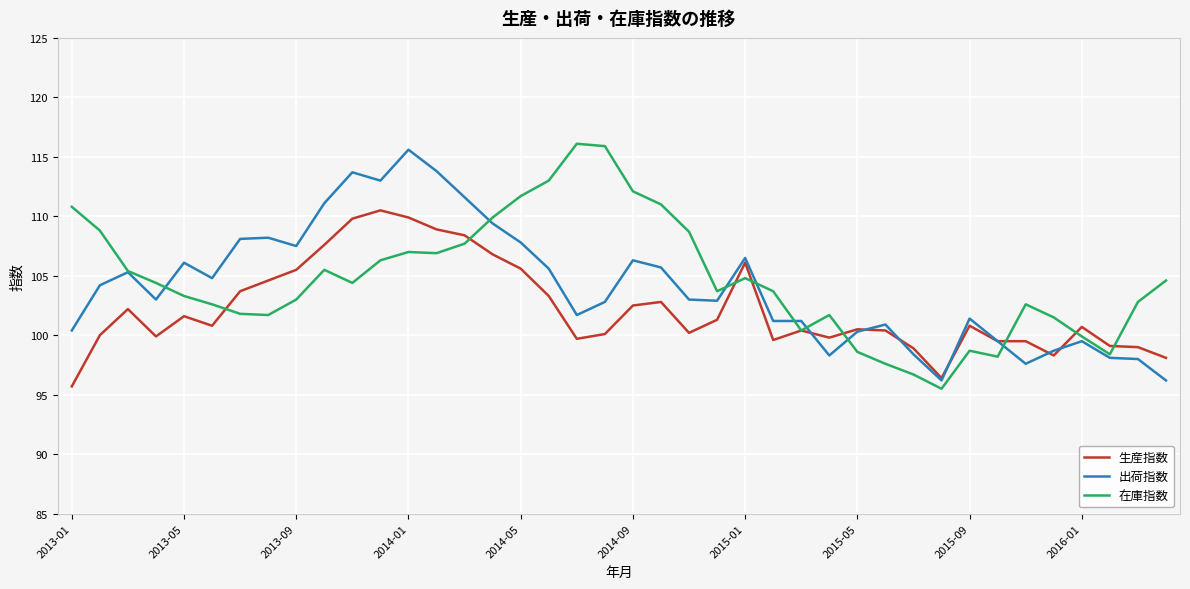

What is the minimum value for 出荷指数?

96.2